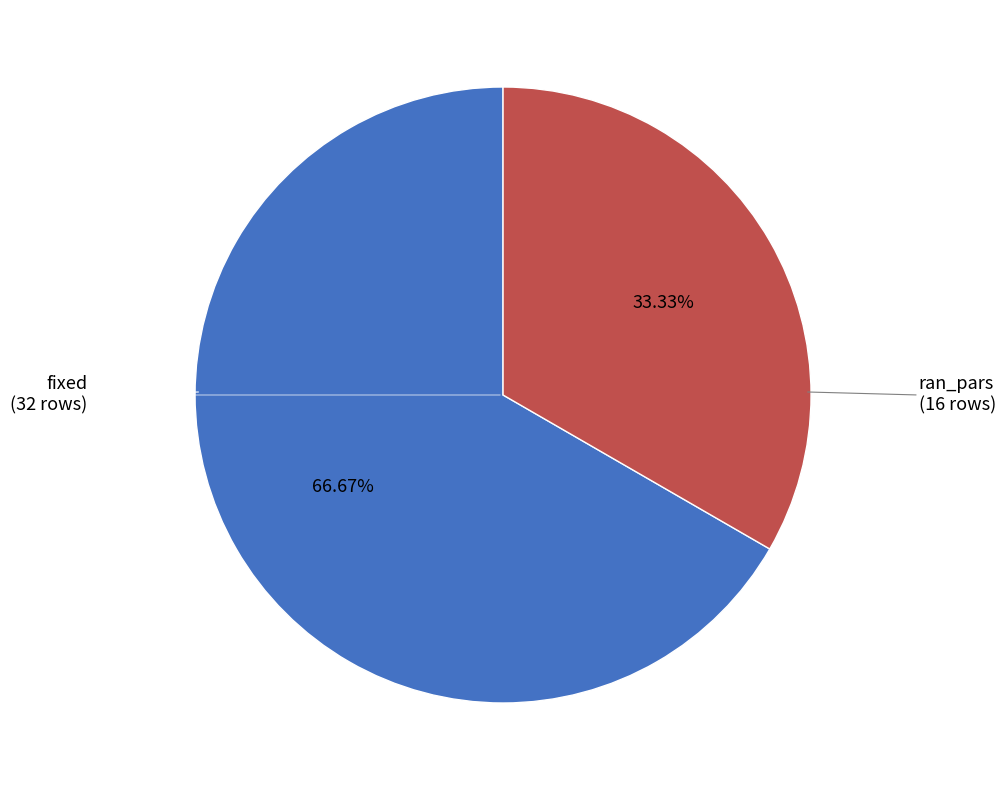

Is there any slice that represents more than half of the pie?

Yes